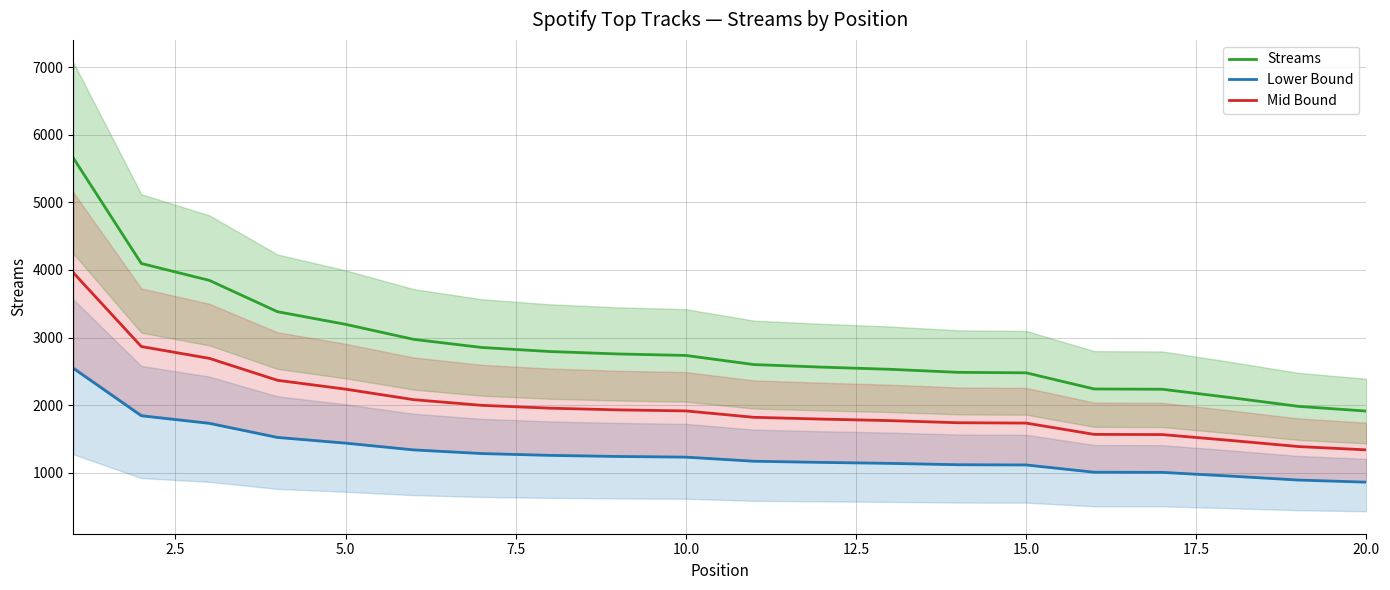

What is the minimum value for Lower Bound?

860.4